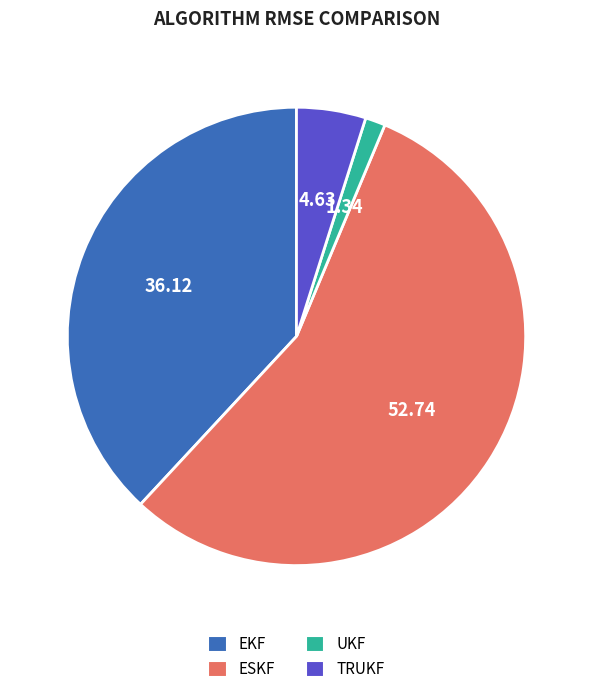

How many segments does this pie chart have?

4